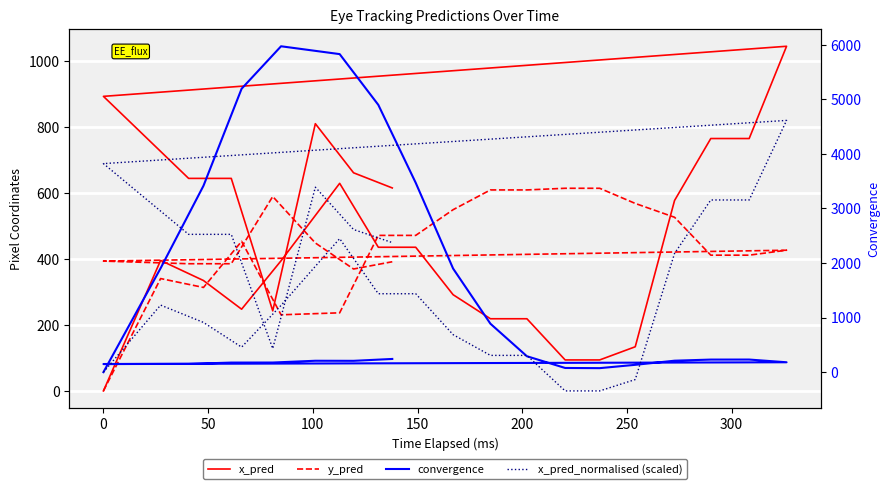

How many positive values does the y_pred series have?

24